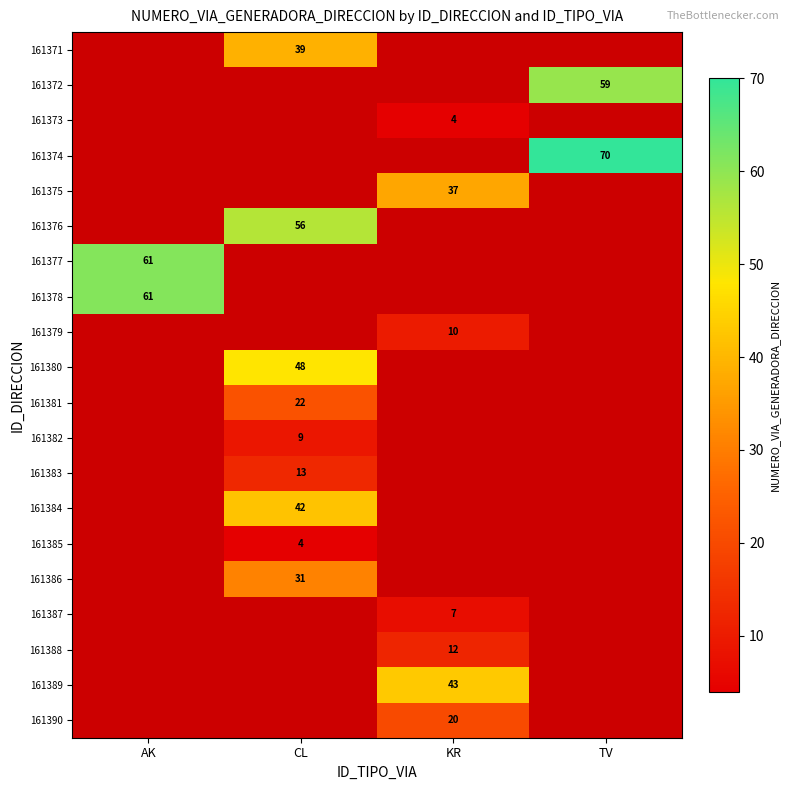

The value of 161383 at CL is 20. True or false?

False